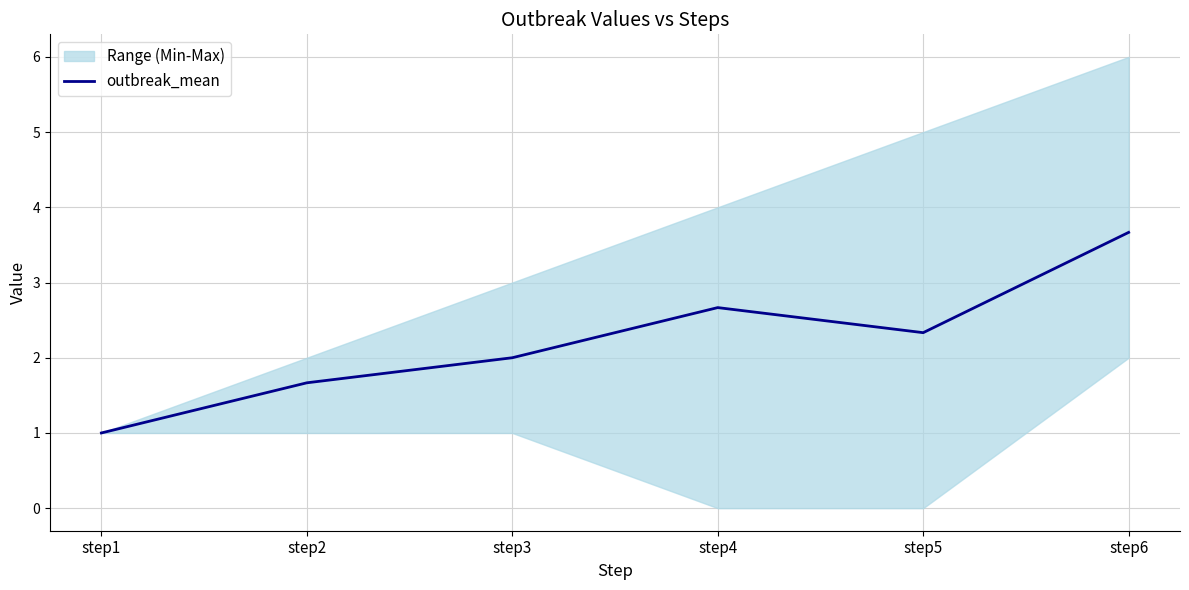

Does the chart display data point markers on the line(s)?

No